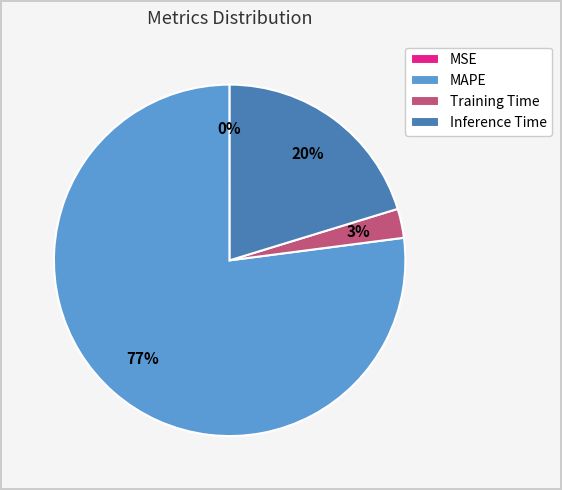

To the nearest percent, what portion does Inference Time represent?

20%